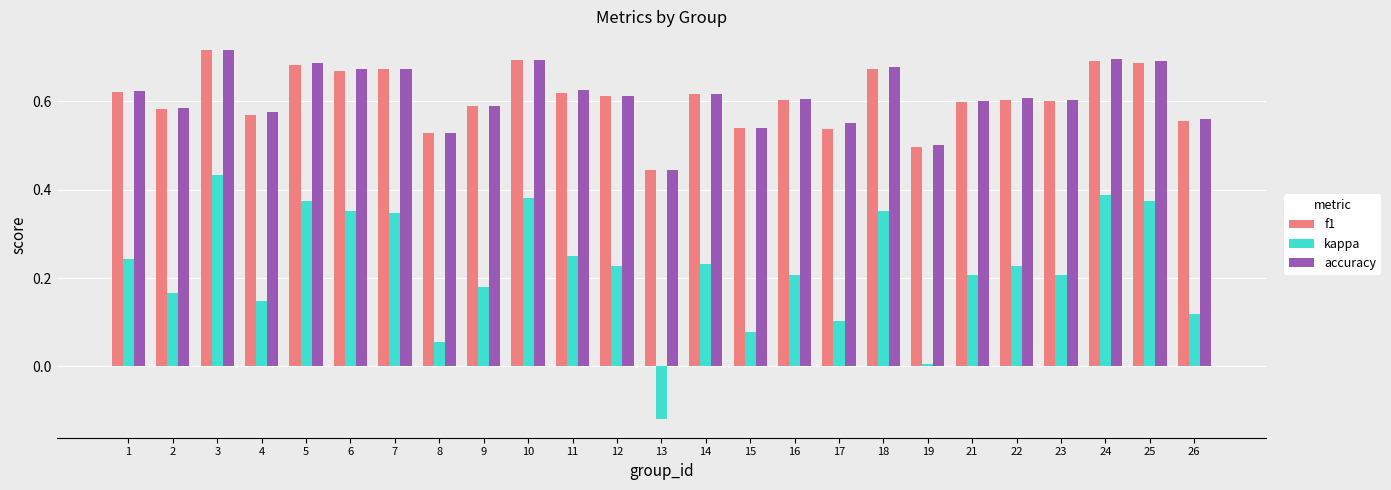

What is the sum of the f1 values at 18 and 6?

1.3